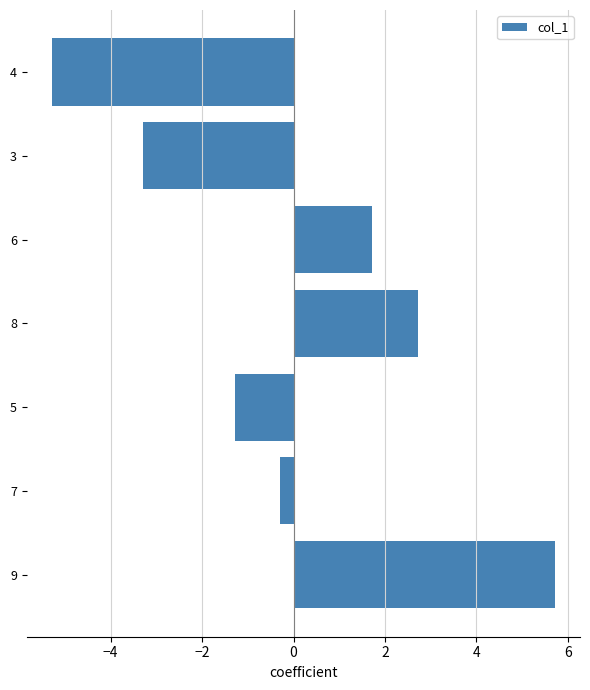

Where is the data nearest to the value 0?

7